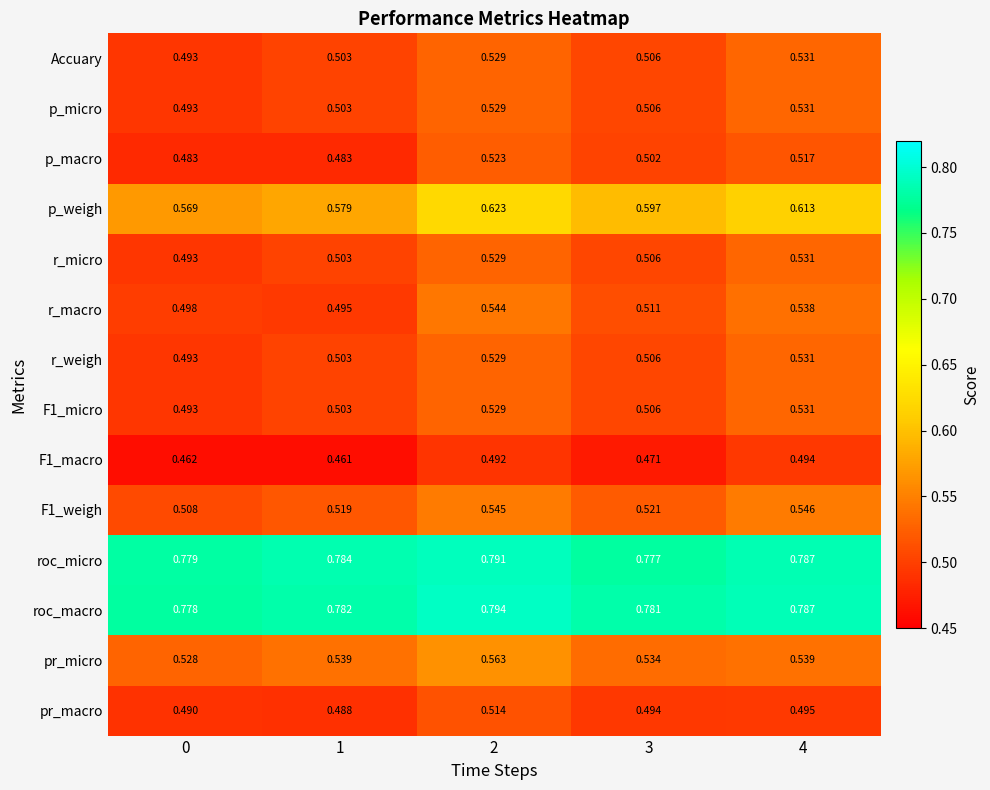

How many data points does each series have?

5